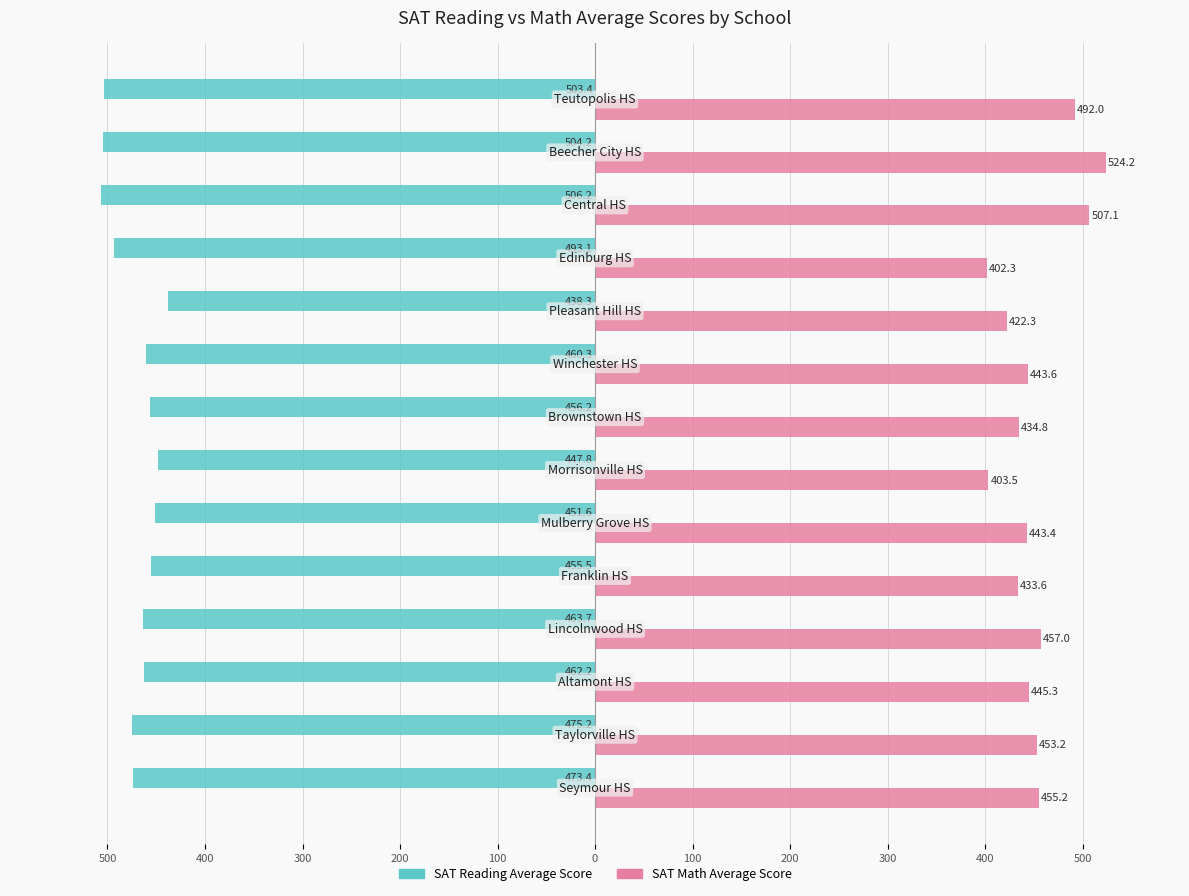

What are all the series names shown in the legend?

SAT Reading Average Score, SAT Math Average Score